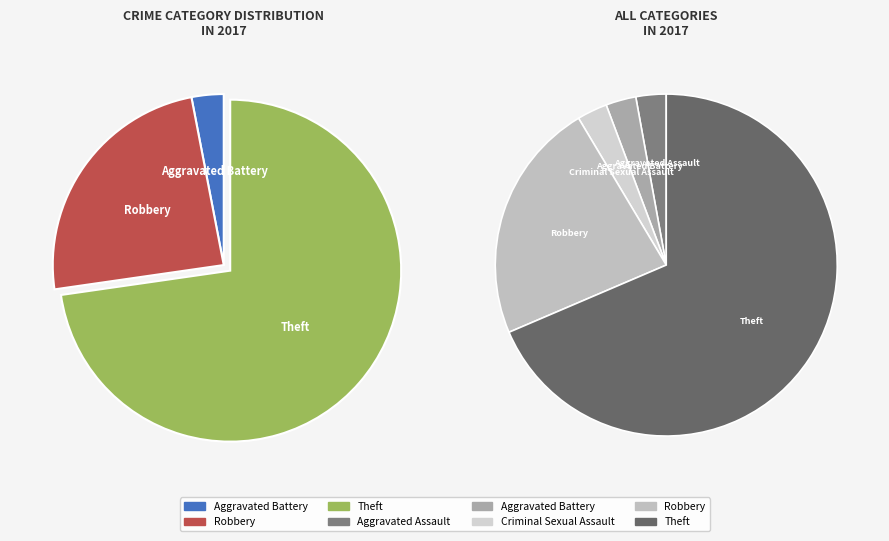

Which slice is the largest?

Theft